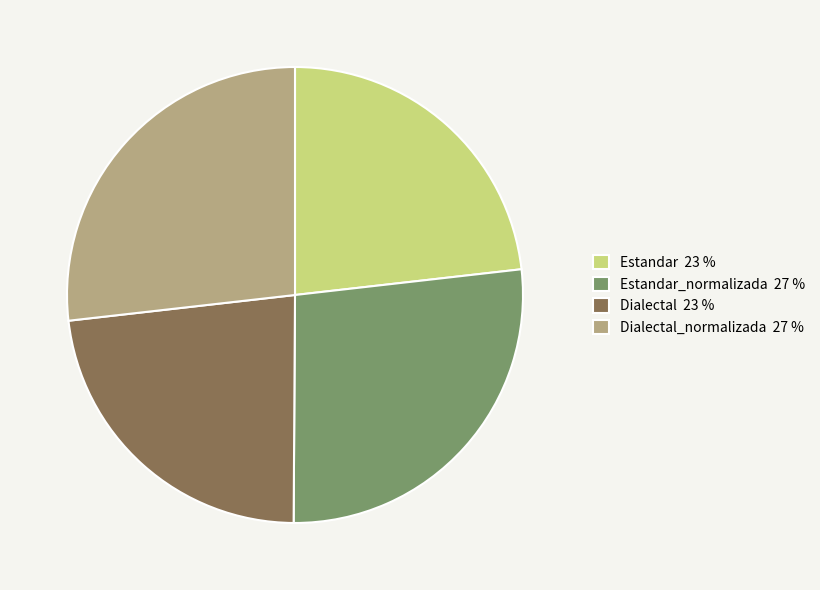

How many slices are in this pie chart?

4